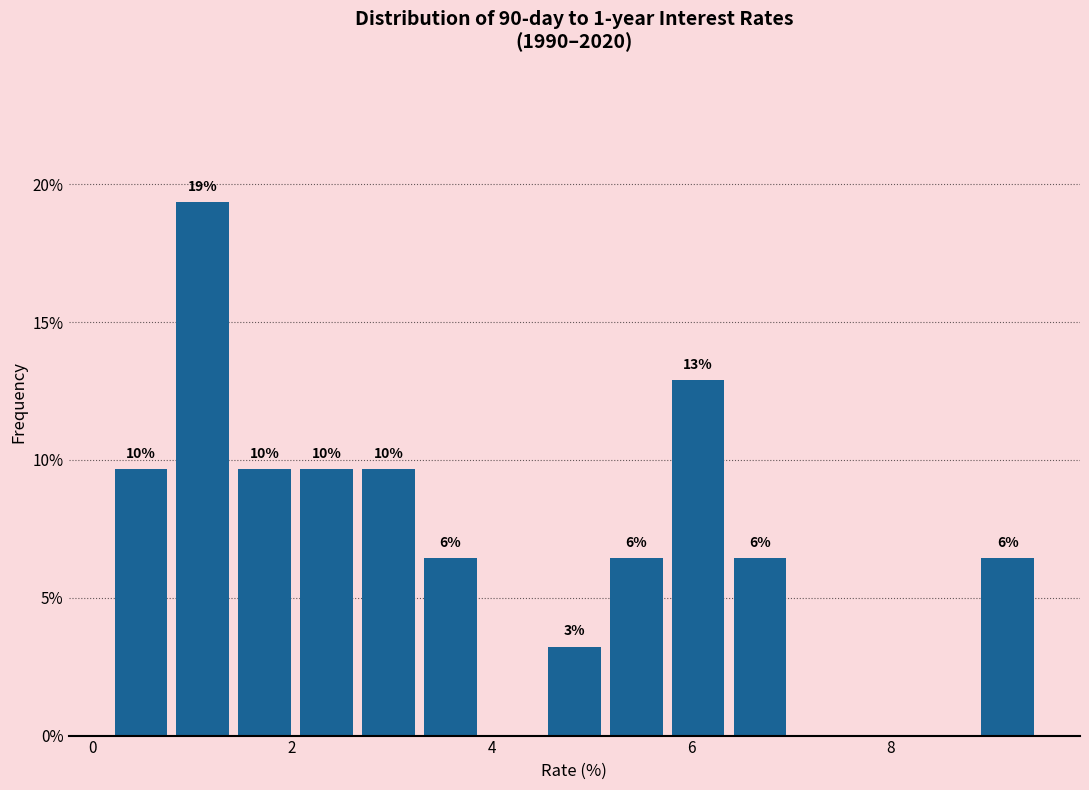

Around what value on the x-axis is the tallest bar? Give the approximate position of its centre, as read against the axis.

1.2